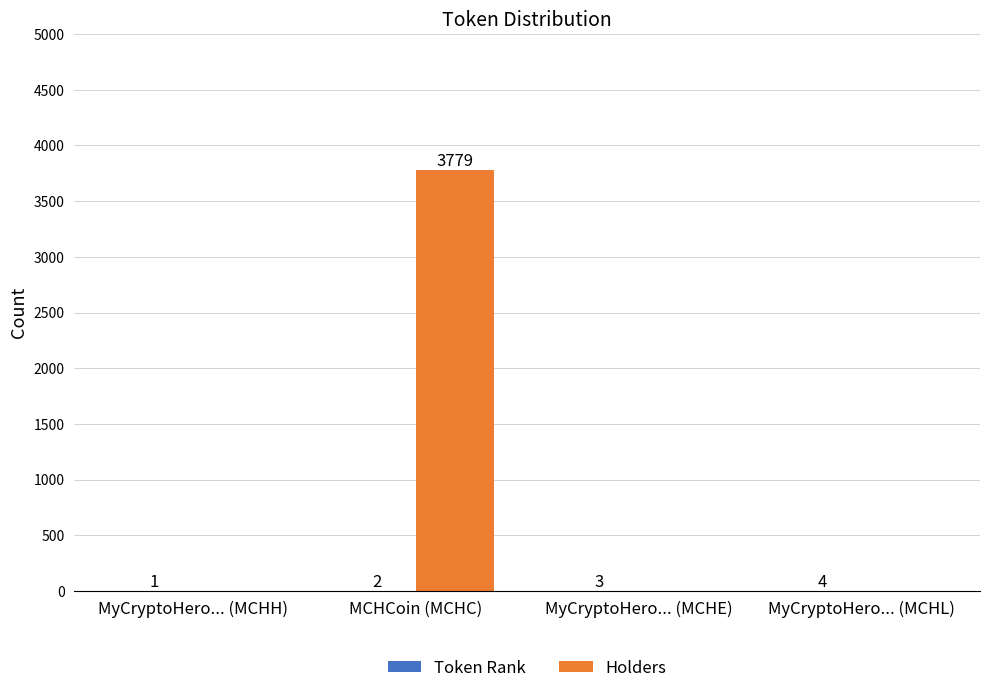

What is the total value across all series at MyCryptoHero... (MCHL)?

4